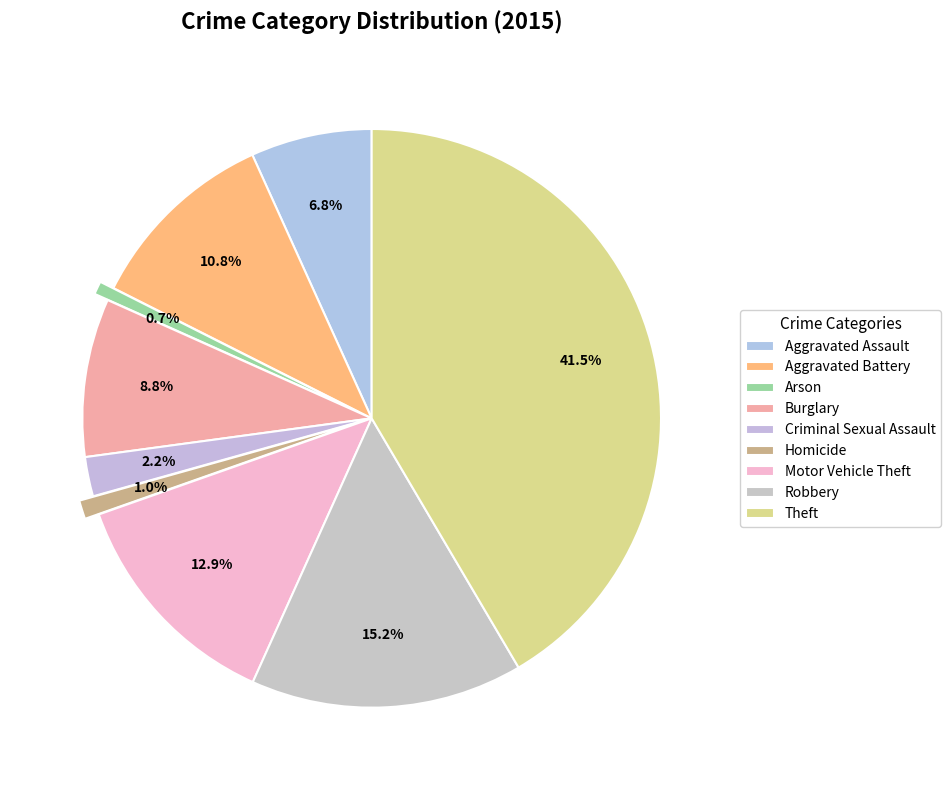

Does Aggravated Assault account for over 50% of the chart?

No